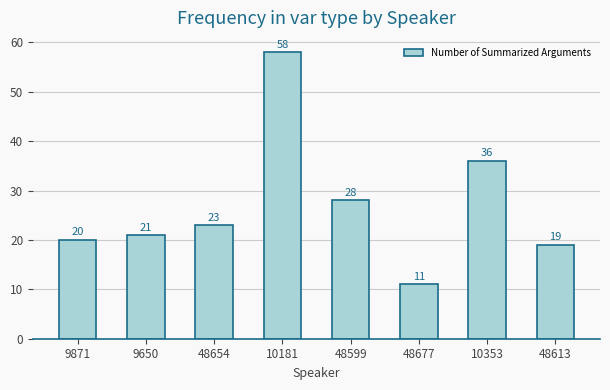

Between 48677 and 9650, which is larger?

9650